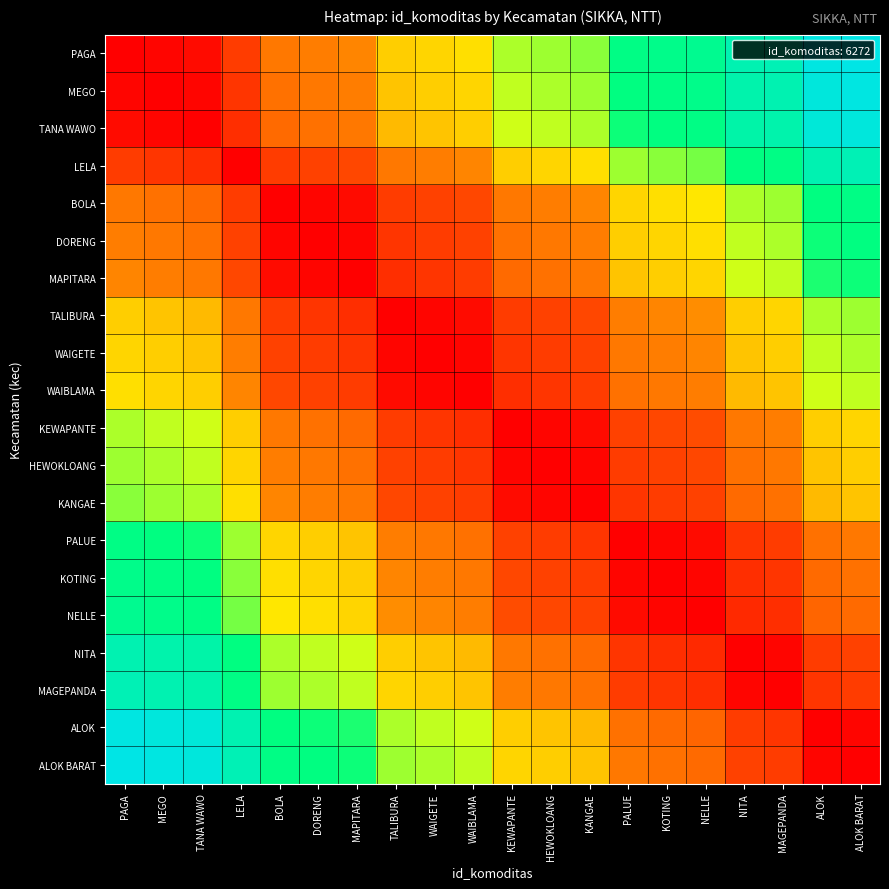

What is the greatest value displayed?

1.0